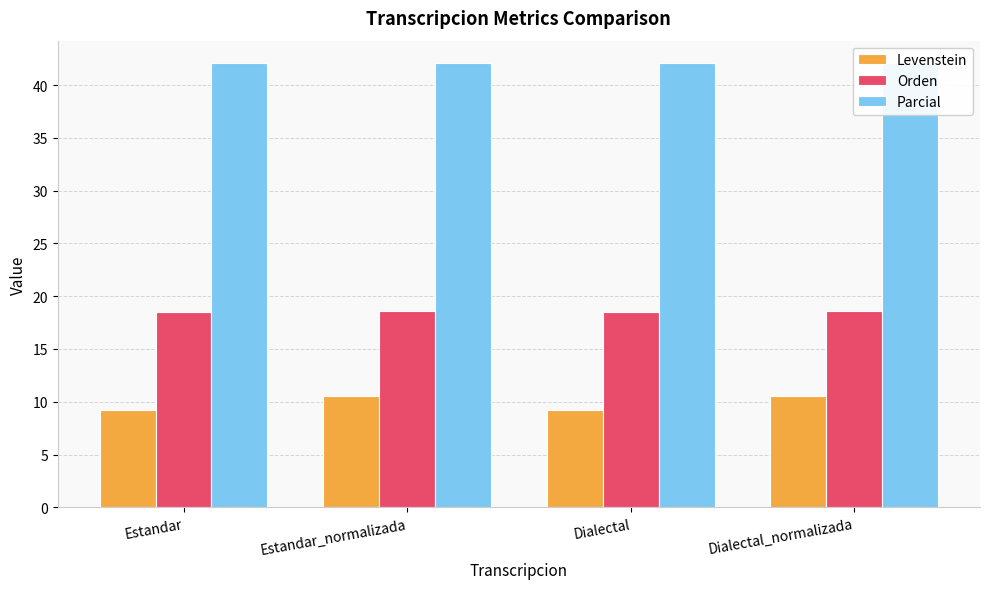

Reading left to right, what are all the values shown in this chart?

Levenstein: 9.2	10.6	9.2	10.6
Orden: 18.5	18.6	18.5	18.6
Parcial: 42.1	42.1	42.1	42.1